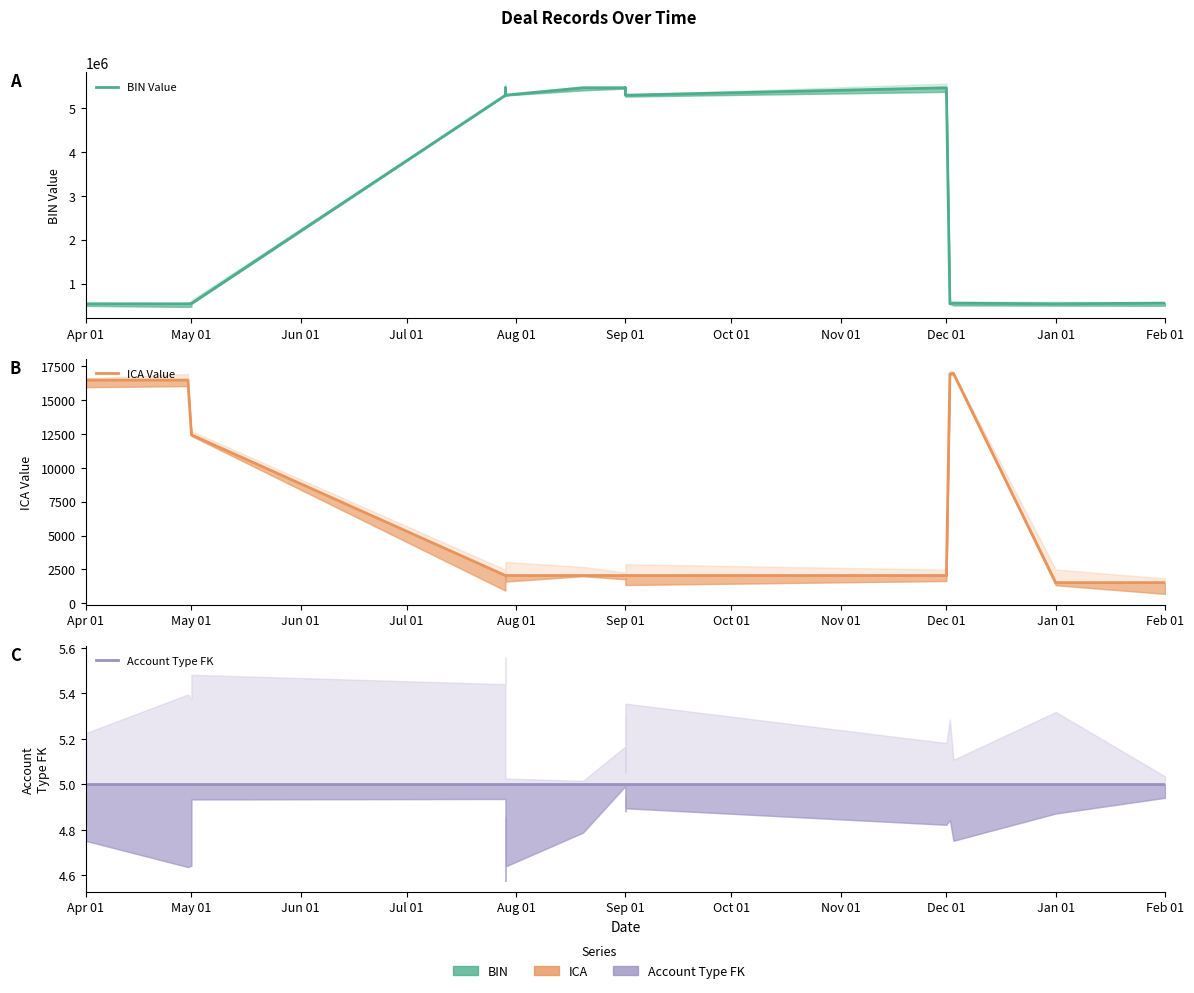

At which category is the sum across all series the highest?

Sep 01